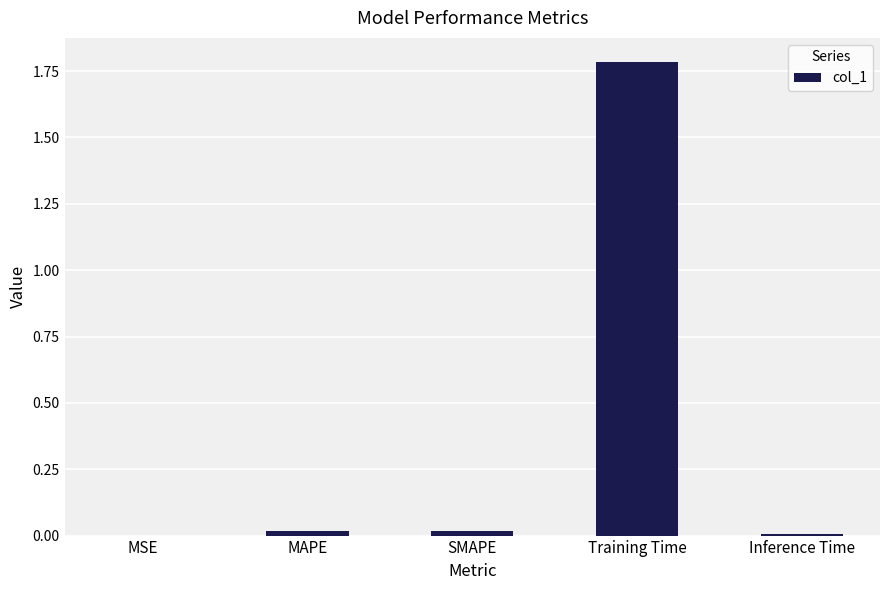

True or false: the data shows 0.0 at MSE.

True